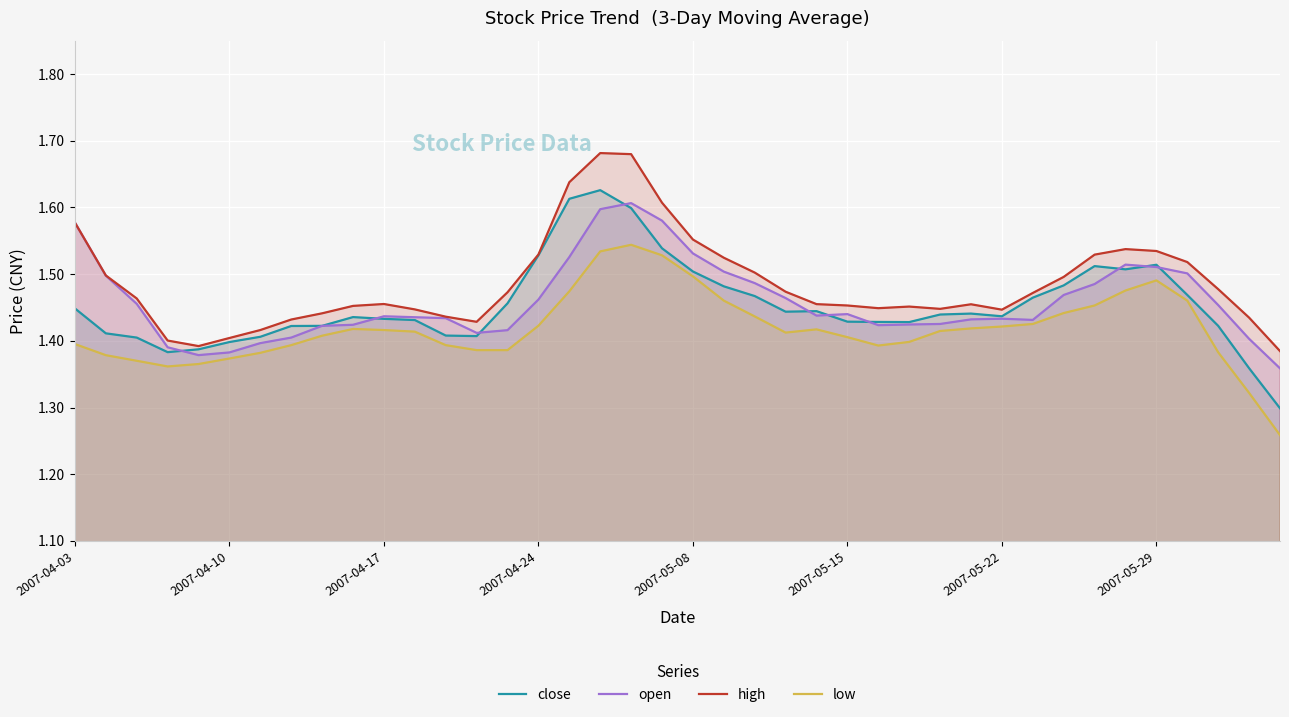

What is the spread (max minus min) of values at 32?

0.1